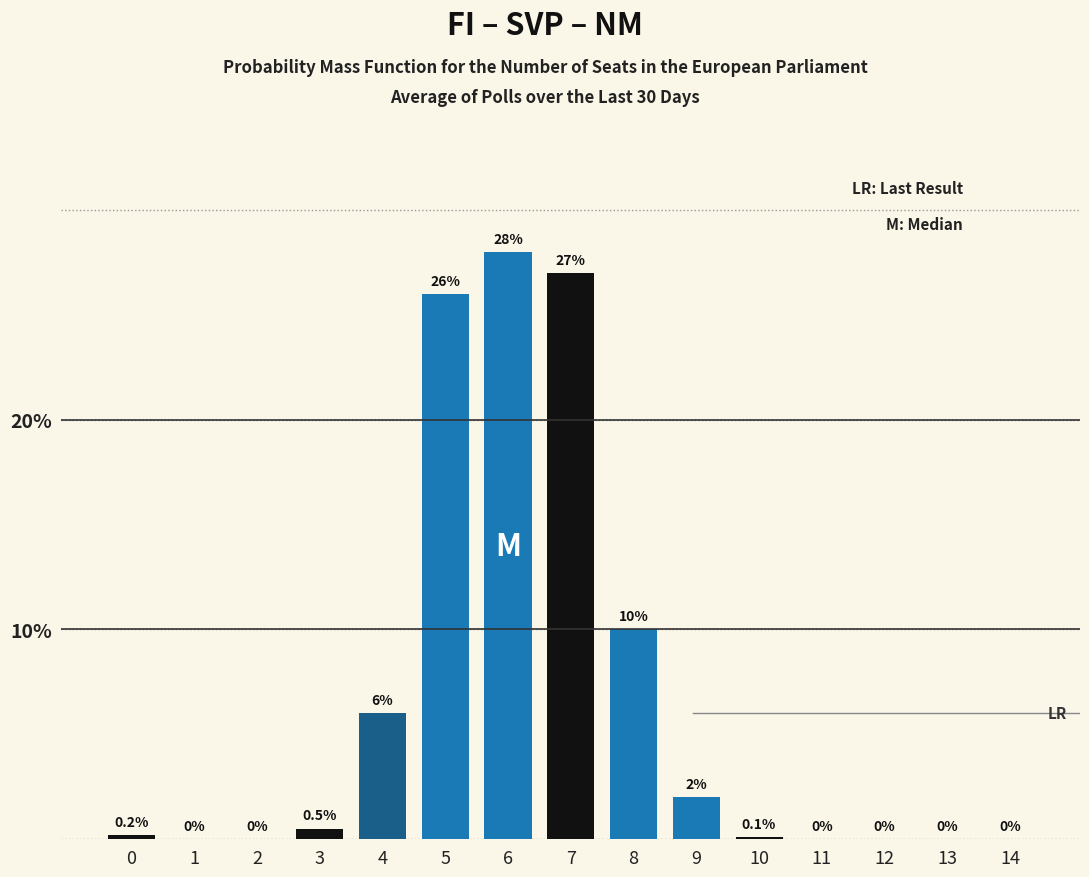

Reading left to right, what are all the values shown in this chart?

0=0.2	1=0.0	2=0.0	3=0.5	4=6.0	5=26.0	6=28.0	7=27.0	8=10.0	9=2.0	10=0.1	11=0.0	12=0.0	13=0.0	14=0.0